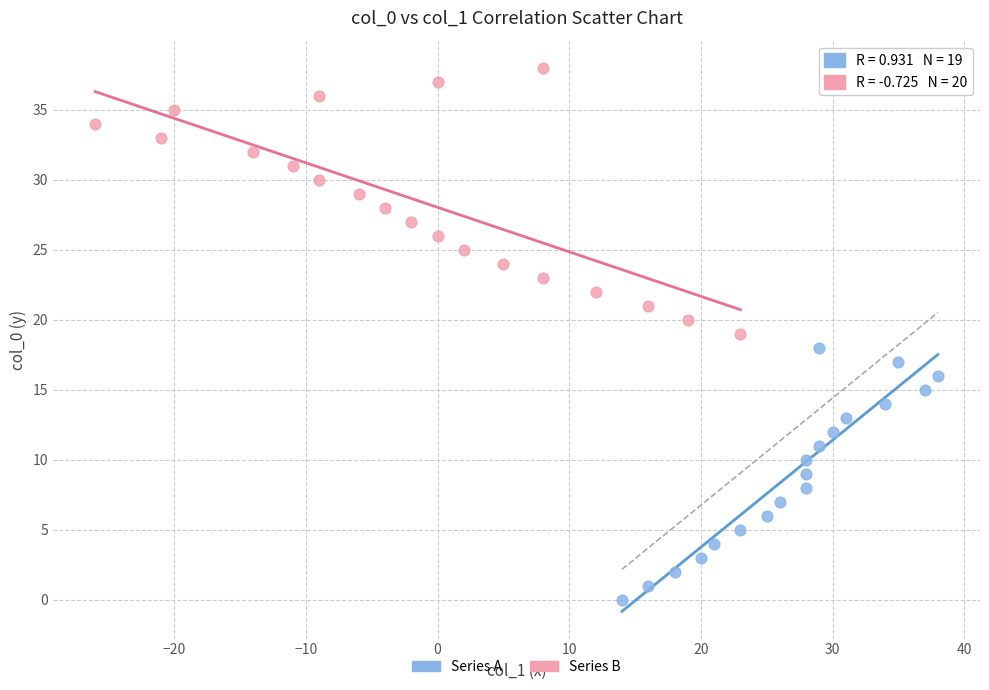

Which series reaches the minimum Y coordinate?

Series A